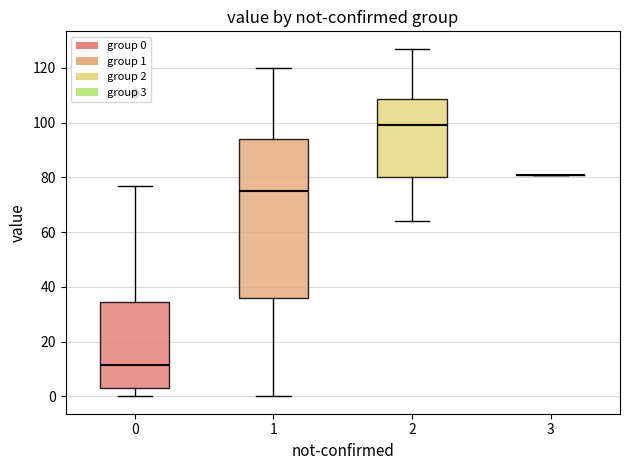

Comparing the boxes themselves (not the whiskers), which one is the tallest?

1